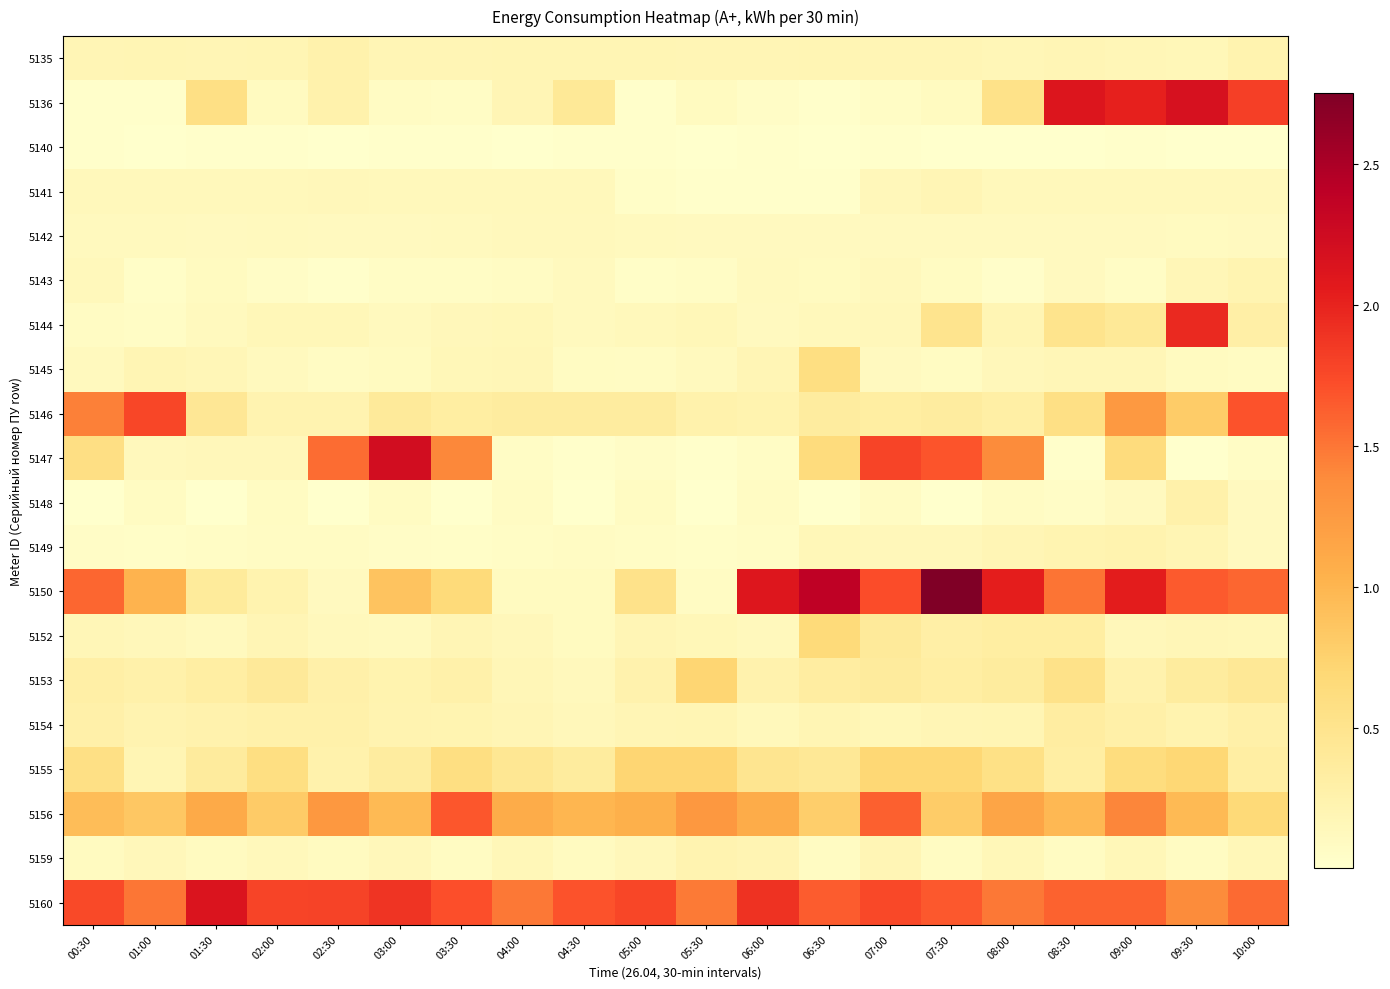

Reading left to right, list all the values displayed in this chart.

5135: 00:30=0.2	01:00=0.2	01:30=0.2	02:00=0.2	02:30=0.3	03:00=0.2	03:30=0.2	04:00=0.2	04:30=0.2	05:00=0.2	05:30=0.2	06:00=0.2	06:30=0.2	07:00=0.2	07:30=0.2	08:00=0.2	08:30=0.2	09:00=0.2	09:30=0.2	10:00=0.2
5136: 00:30=0.0	01:00=0.0	01:30=0.6	02:00=0.1	02:30=0.3	03:00=0.1	03:30=0.1	04:00=0.2	04:30=0.4	05:00=0.0	05:30=0.1	06:00=0.0	06:30=0.0	07:00=0.1	07:30=0.1	08:00=0.5	08:30=2.1	09:00=2.0	09:30=2.2	10:00=1.8
5140: 00:30=0.0	01:00=0.0	01:30=0.0	02:00=0.0	02:30=0.0	03:00=0.0	03:30=0.0	04:00=0.0	04:30=0.0	05:00=0.0	05:30=0.0	06:00=0.0	06:30=0.0	07:00=0.0	07:30=0.0	08:00=0.0	08:30=0.0	09:00=0.0	09:30=0.0	10:00=0.0
5141: 00:30=0.1	01:00=0.1	01:30=0.1	02:00=0.1	02:30=0.1	03:00=0.1	03:30=0.1	04:00=0.1	04:30=0.1	05:00=0.0	05:30=0.0	06:00=0.0	06:30=0.0	07:00=0.1	07:30=0.2	08:00=0.1	08:30=0.1	09:00=0.1	09:30=0.1	10:00=0.1
5142: 00:30=0.1	01:00=0.1	01:30=0.1	02:00=0.1	02:30=0.1	03:00=0.1	03:30=0.1	04:00=0.1	04:30=0.1	05:00=0.1	05:30=0.1	06:00=0.1	06:30=0.1	07:00=0.1	07:30=0.1	08:00=0.1	08:30=0.1	09:00=0.1	09:30=0.1	10:00=0.1
5143: 00:30=0.1	01:00=0.0	01:30=0.1	02:00=0.1	02:30=0.0	03:00=0.1	03:30=0.1	04:00=0.1	04:30=0.1	05:00=0.0	05:30=0.1	06:00=0.1	06:30=0.1	07:00=0.1	07:30=0.1	08:00=0.0	08:30=0.1	09:00=0.1	09:30=0.2	10:00=0.2
5144: 00:30=0.1	01:00=0.1	01:30=0.1	02:00=0.2	02:30=0.2	03:00=0.1	03:30=0.1	04:00=0.2	04:30=0.1	05:00=0.1	05:30=0.2	06:00=0.1	06:30=0.1	07:00=0.1	07:30=0.5	08:00=0.2	08:30=0.5	09:00=0.4	09:30=2.0	10:00=0.3
5145: 00:30=0.1	01:00=0.2	01:30=0.2	02:00=0.1	02:30=0.1	03:00=0.1	03:30=0.2	04:00=0.2	04:30=0.1	05:00=0.1	05:30=0.1	06:00=0.2	06:30=0.6	07:00=0.1	07:30=0.1	08:00=0.1	08:30=0.2	09:00=0.2	09:30=0.1	10:00=0.1
5146: 00:30=1.5	01:00=1.8	01:30=0.4	02:00=0.2	02:30=0.2	03:00=0.4	03:30=0.3	04:00=0.4	04:30=0.4	05:00=0.4	05:30=0.3	06:00=0.2	06:30=0.4	07:00=0.3	07:30=0.4	08:00=0.3	08:30=0.6	09:00=1.3	09:30=0.8	10:00=1.7
5147: 00:30=0.6	01:00=0.1	01:30=0.1	02:00=0.2	02:30=1.6	03:00=2.2	03:30=1.4	04:00=0.1	04:30=0.0	05:00=0.1	05:30=0.0	06:00=0.1	06:30=0.6	07:00=1.8	07:30=1.7	08:00=1.4	08:30=0.0	09:00=0.6	09:30=0.0	10:00=0.1
5148: 00:30=0.0	01:00=0.1	01:30=0.0	02:00=0.1	02:30=0.0	03:00=0.1	03:30=0.0	04:00=0.1	04:30=0.0	05:00=0.1	05:30=0.0	06:00=0.1	06:30=0.0	07:00=0.1	07:30=0.0	08:00=0.1	08:30=0.0	09:00=0.1	09:30=0.3	10:00=0.1
5149: 00:30=0.1	01:00=0.0	01:30=0.1	02:00=0.1	02:30=0.1	03:00=0.0	03:30=0.0	04:00=0.1	04:30=0.1	05:00=0.1	05:30=0.0	06:00=0.1	06:30=0.2	07:00=0.2	07:30=0.1	08:00=0.2	08:30=0.2	09:00=0.2	09:30=0.2	10:00=0.1
5150: 00:30=1.6	01:00=1.0	01:30=0.4	02:00=0.2	02:30=0.1	03:00=0.9	03:30=0.7	04:00=0.1	04:30=0.1	05:00=0.5	05:30=0.1	06:00=2.1	06:30=2.4	07:00=1.7	07:30=2.8	08:00=2.0	08:30=1.5	09:00=2.1	09:30=1.6	10:00=1.6
5152: 00:30=0.2	01:00=0.2	01:30=0.1	02:00=0.2	02:30=0.1	03:00=0.1	03:30=0.2	04:00=0.1	04:30=0.1	05:00=0.2	05:30=0.2	06:00=0.1	06:30=0.7	07:00=0.4	07:30=0.3	08:00=0.3	08:30=0.3	09:00=0.1	09:30=0.2	10:00=0.2
5153: 00:30=0.3	01:00=0.3	01:30=0.3	02:00=0.4	02:30=0.3	03:00=0.2	03:30=0.3	04:00=0.2	04:30=0.1	05:00=0.2	05:30=0.7	06:00=0.2	06:30=0.3	07:00=0.4	07:30=0.3	08:00=0.4	08:30=0.5	09:00=0.2	09:30=0.4	10:00=0.4
5154: 00:30=0.3	01:00=0.2	01:30=0.2	02:00=0.3	02:30=0.3	03:00=0.2	03:30=0.2	04:00=0.2	04:30=0.1	05:00=0.2	05:30=0.2	06:00=0.1	06:30=0.2	07:00=0.2	07:30=0.2	08:00=0.2	08:30=0.3	09:00=0.3	09:30=0.2	10:00=0.3
5155: 00:30=0.6	01:00=0.2	01:30=0.4	02:00=0.6	02:30=0.3	03:00=0.4	03:30=0.6	04:00=0.4	04:30=0.4	05:00=0.7	05:30=0.7	06:00=0.5	06:30=0.4	07:00=0.7	07:30=0.7	08:00=0.6	08:30=0.3	09:00=0.6	09:30=0.7	10:00=0.3
5156: 00:30=0.9	01:00=0.8	01:30=1.1	02:00=0.8	02:30=1.3	03:00=1.0	03:30=1.7	04:00=1.1	04:30=1.0	05:00=1.1	05:30=1.3	06:00=1.1	06:30=0.8	07:00=1.6	07:30=0.8	08:00=1.1	08:30=1.0	09:00=1.4	09:30=1.0	10:00=0.7
5159: 00:30=0.1	01:00=0.2	01:30=0.1	02:00=0.1	02:30=0.1	03:00=0.2	03:30=0.1	04:00=0.2	04:30=0.1	05:00=0.1	05:30=0.2	06:00=0.2	06:30=0.1	07:00=0.2	07:30=0.1	08:00=0.2	08:30=0.1	09:00=0.2	09:30=0.1	10:00=0.2
5160: 00:30=1.7	01:00=1.5	01:30=2.1	02:00=1.8	02:30=1.8	03:00=1.9	03:30=1.7	04:00=1.5	04:30=1.7	05:00=1.8	05:30=1.5	06:00=1.9	06:30=1.6	07:00=1.8	07:30=1.7	08:00=1.5	08:30=1.6	09:00=1.6	09:30=1.4	10:00=1.6